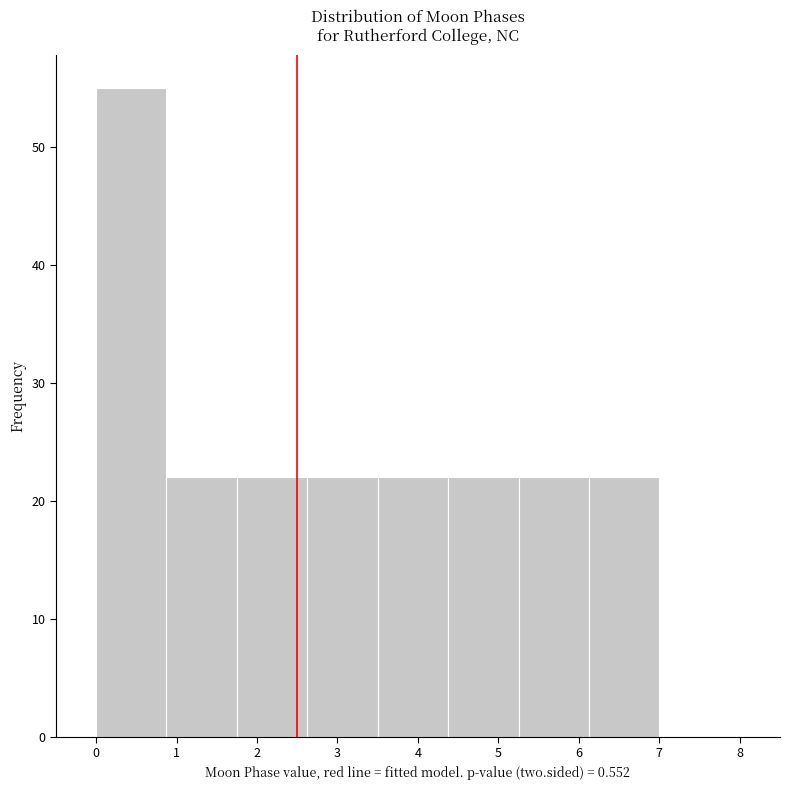

Reading left to right, transcribe this chart: for each bar, give the range it covers on the x-axis and its height. Neither the bar edges nor the heights are printed on the chart, so give them approximately, as read against the axes.

0.0 to 0.9: 55
0.9 to 1.8: 22
1.8 to 2.6: 22
2.6 to 3.5: 22
3.5 to 4.4: 22
4.4 to 5.3: 22
5.3 to 6.1: 22
6.1 to 7.0: 22